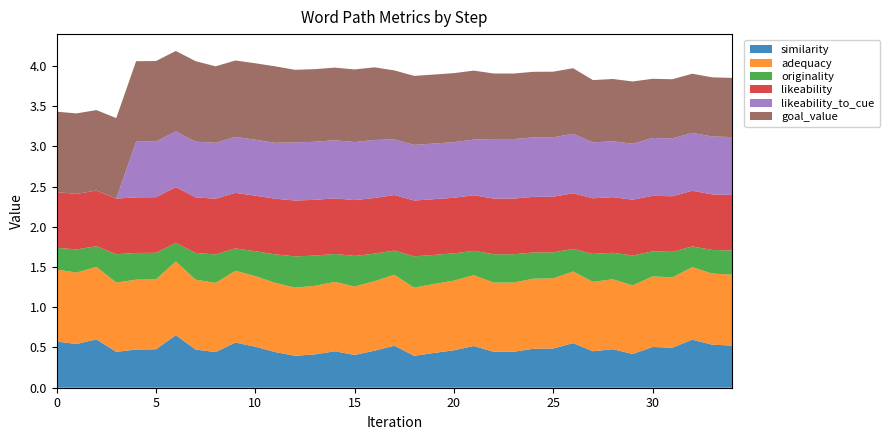

Reading left to right, transcribe all the data shown in this chart.

similarity: 0.6	0.5	0.6	0.4	0.5	0.5	0.7	0.5	0.4	0.6	0.5	0.4	0.4	0.4	0.5	0.4	0.5	0.5	0.4	0.4	0.5	0.5	0.4	0.4	0.5	0.5	0.6	0.5	0.5	0.4	0.5	0.5	0.6	0.5	0.5
adequacy: 0.9	0.9	0.9	0.9	0.9	0.9	0.9	0.9	0.9	0.9	0.9	0.9	0.8	0.9	0.9	0.8	0.9	0.9	0.8	0.9	0.9	0.9	0.9	0.9	0.9	0.9	0.9	0.9	0.9	0.9	0.9	0.9	0.9	0.9	0.9
originality: 0.3	0.3	0.3	0.4	0.3	0.3	0.2	0.3	0.4	0.3	0.3	0.4	0.4	0.4	0.3	0.4	0.3	0.3	0.4	0.4	0.3	0.3	0.4	0.4	0.3	0.3	0.3	0.3	0.3	0.4	0.3	0.3	0.3	0.3	0.3
likeability: 0.7	0.7	0.7	0.7	0.7	0.7	0.7	0.7	0.7	0.7	0.7	0.7	0.7	0.7	0.7	0.7	0.7	0.7	0.7	0.7	0.7	0.7	0.7	0.7	0.7	0.7	0.7	0.7	0.7	0.7	0.7	0.7	0.7	0.7	0.7
likeability_to_cue: 0.0	0.0	0.0	0.0	0.7	0.7	0.7	0.7	0.7	0.7	0.7	0.7	0.7	0.7	0.7	0.7	0.7	0.7	0.7	0.7	0.7	0.7	0.7	0.7	0.7	0.7	0.7	0.7	0.7	0.7	0.7	0.7	0.7	0.7	0.7
goal_value: 1.0	1.0	1.0	1.0	1.0	1.0	1.0	1.0	0.9	0.9	0.9	0.9	0.9	0.9	0.9	0.9	0.9	0.9	0.9	0.9	0.9	0.9	0.8	0.8	0.8	0.8	0.8	0.8	0.8	0.8	0.7	0.7	0.7	0.7	0.7